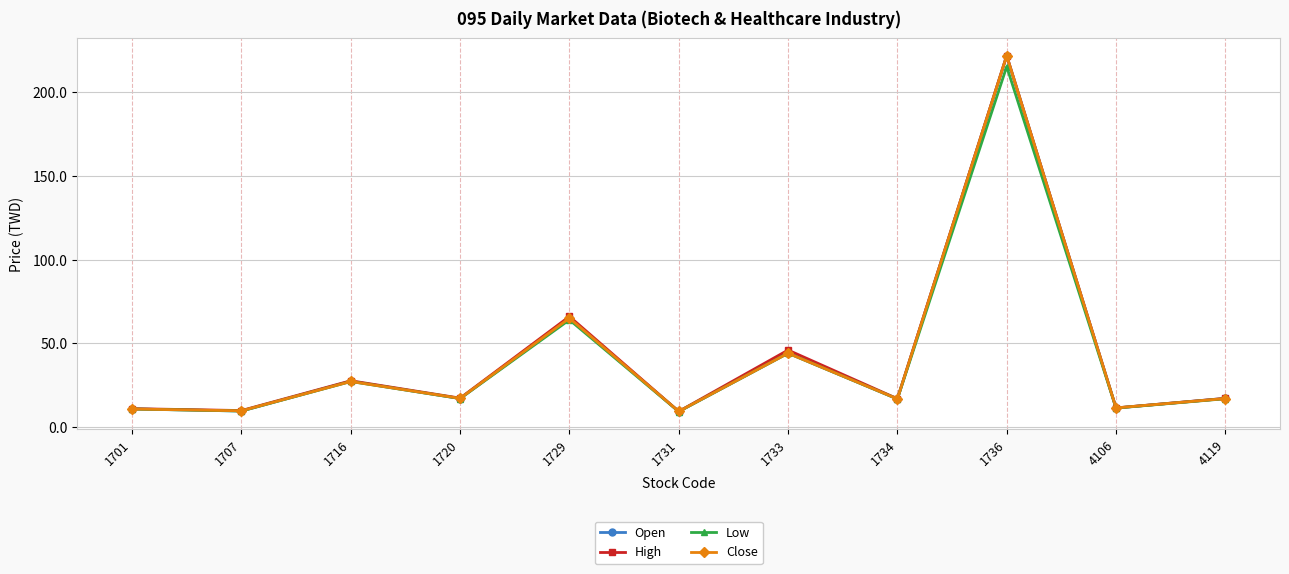

What is the difference between the highest and lowest values at 1734?

0.2